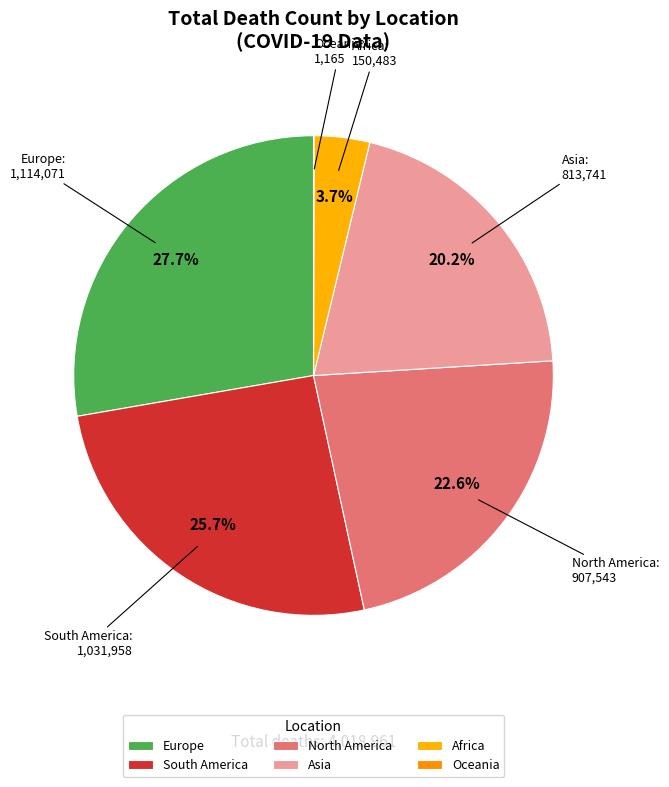

How much of the chart is everything except Asia?

79.8%